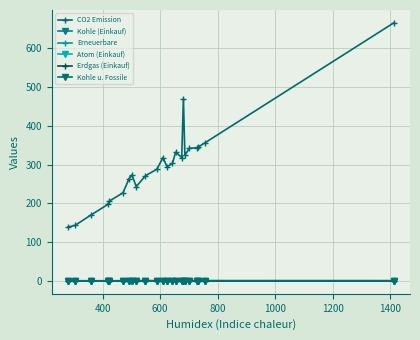

How many times do Erneuerbare and Kohle u. Fossile cross each other?

1